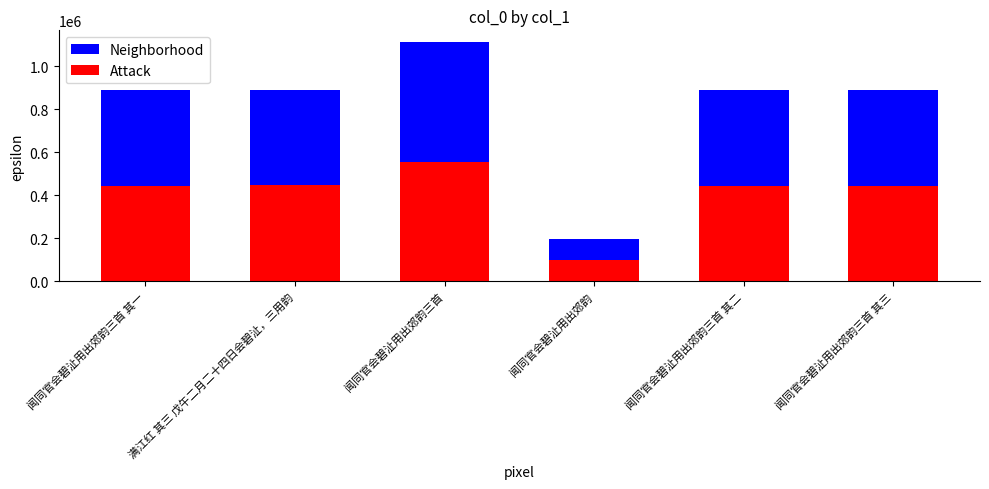

How many bars are there in total?

12